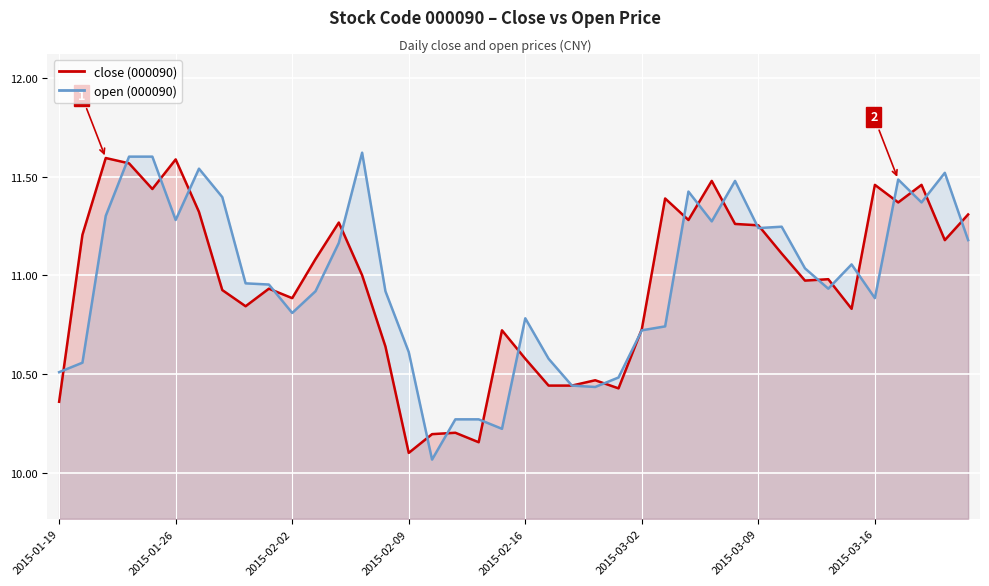

Where is close nearest to the value 10?

2015-02-09